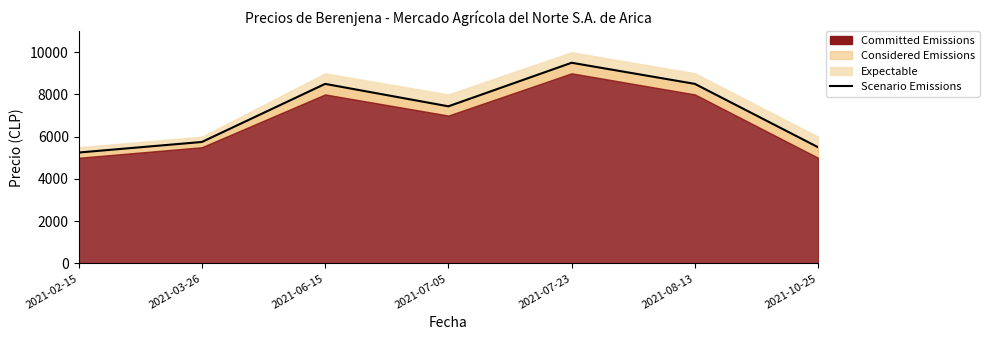

List the labels in order of value, smallest first.

2021-02-15, 2021-10-25, 2021-03-26, 2021-07-05, 2021-06-15, 2021-08-13, 2021-07-23